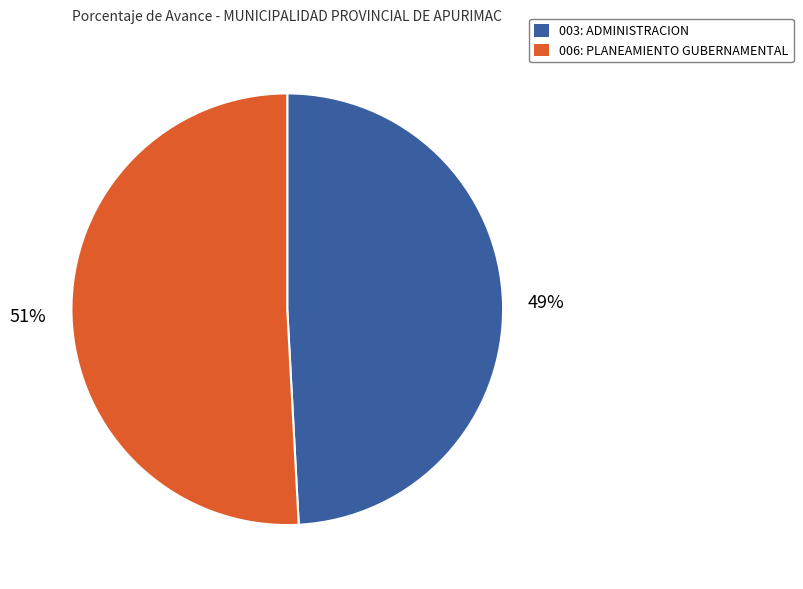

Is there any slice that represents more than half of the pie?

Yes